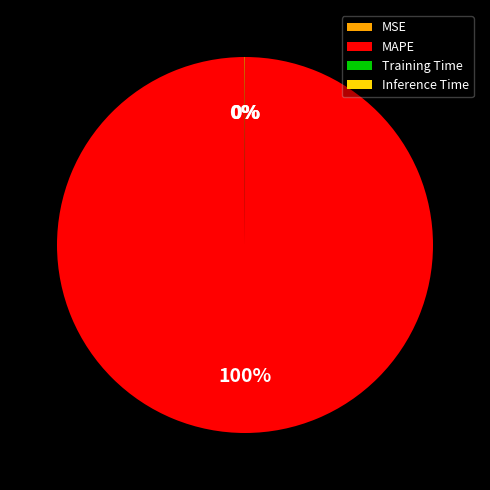

True or false: MAPE accounts for 93% of the total.

False